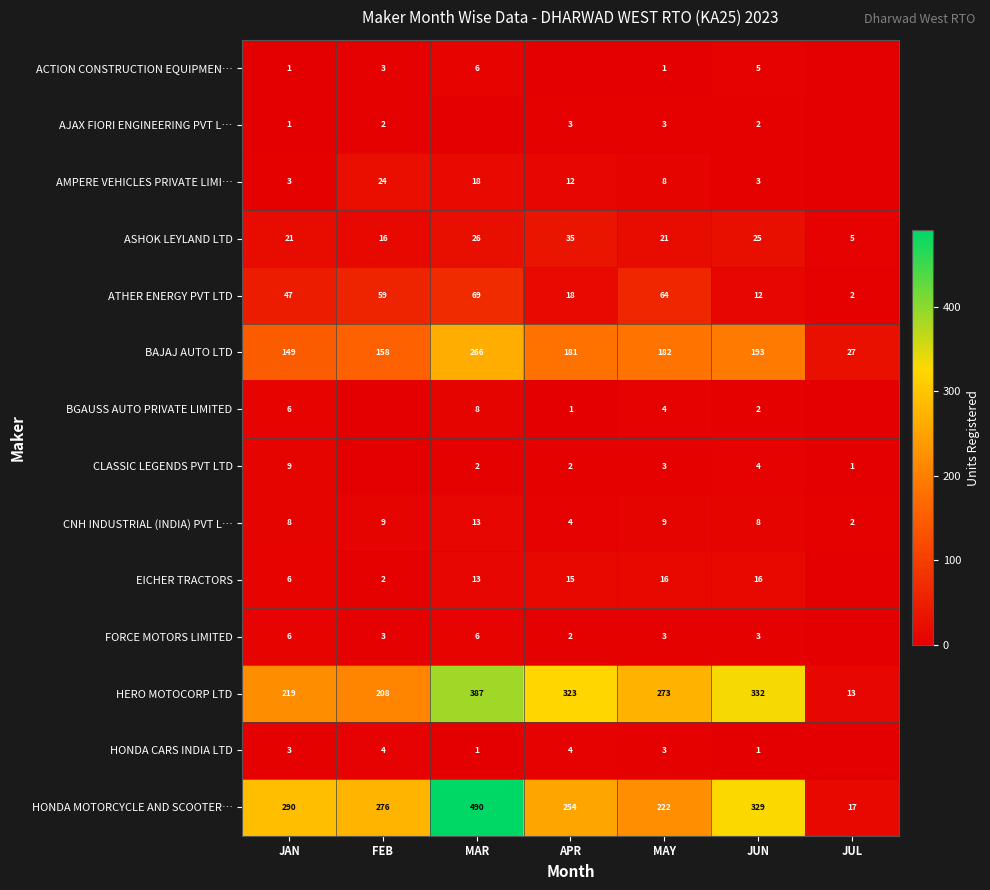

Count the number of data series in this chart.

14